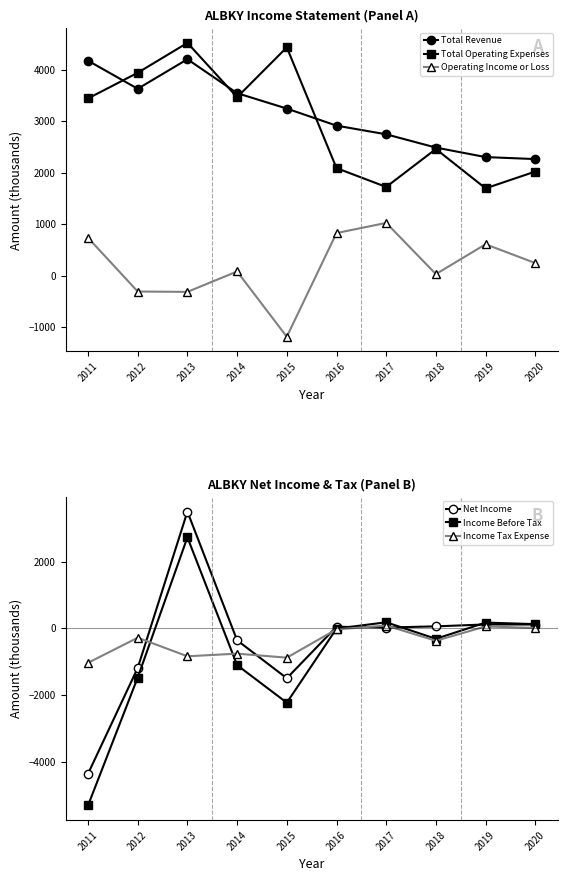

List the labels in order of Total Revenue value, largest first.

2013, 2011, 2012, 2014, 2015, 2016, 2017, 2018, 2019, 2020